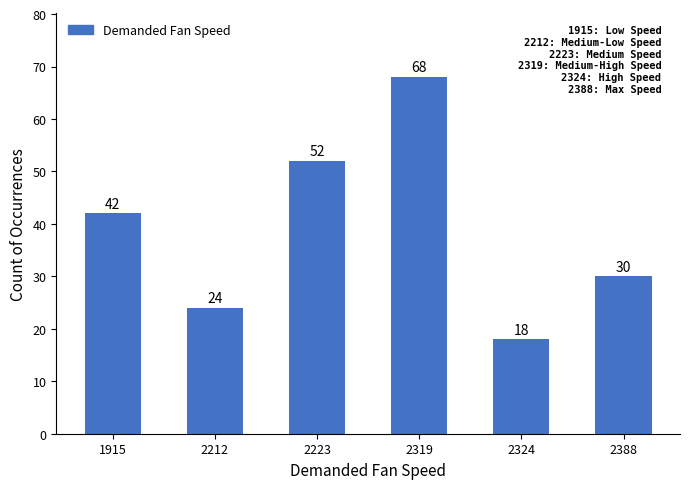

Count the number of categories in the chart.

6